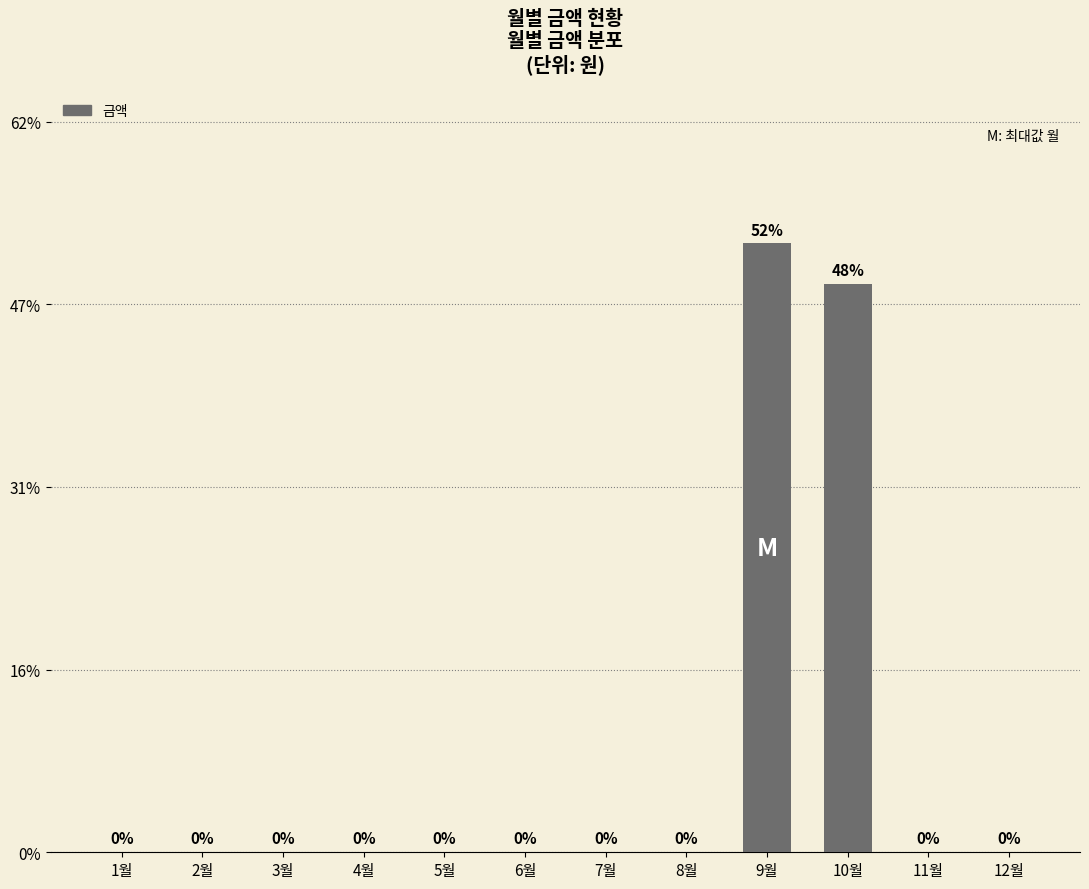

Are the bars horizontal?

No